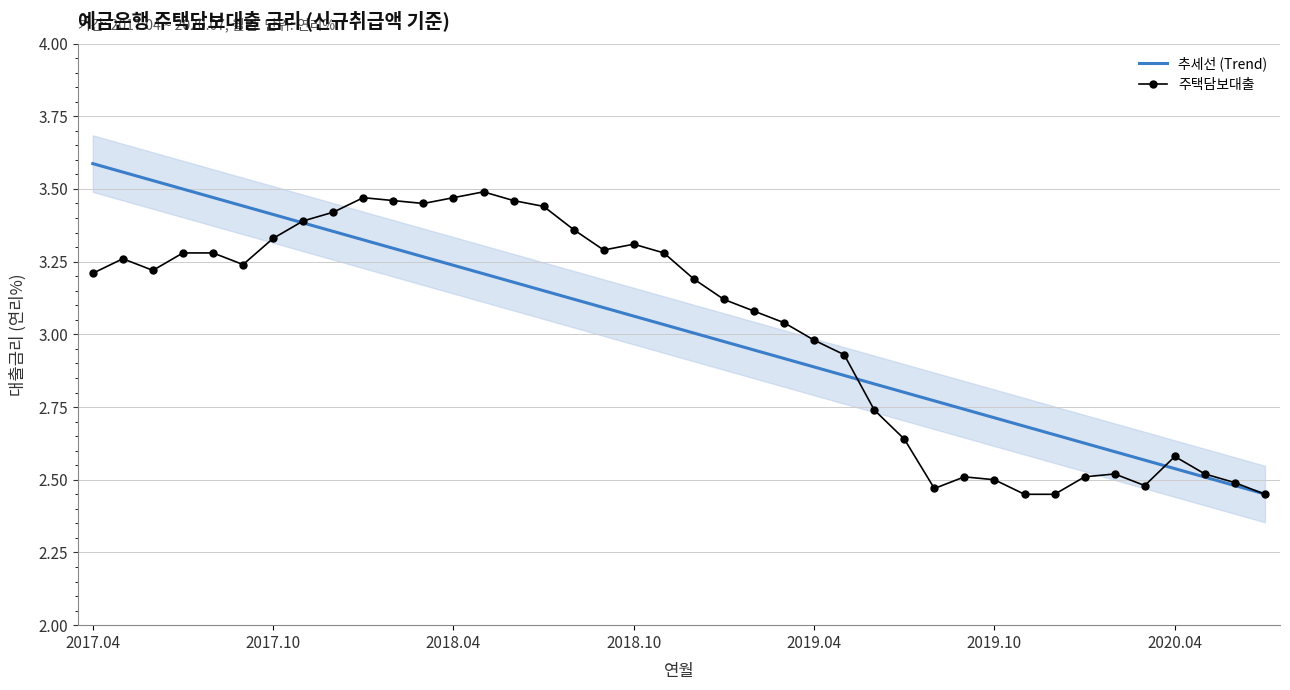

Reading left to right, list all the values displayed in this chart.

추세선 (Trend): 3.6	3.6	3.5	3.5	3.5	3.4	3.4	3.4	3.4	3.3	3.3	3.3	3.2	3.2	3.2	3.2	3.1	3.1	3.1	3.0	3.0	3.0	2.9	2.9	2.9	2.9	2.8	2.8	2.8	2.7	2.7	2.7	2.7	2.6	2.6	2.6	2.5	2.5	2.5	2.5
주택담보대출: 3.2	3.3	3.2	3.3	3.3	3.2	3.3	3.4	3.4	3.5	3.5	3.5	3.5	3.5	3.5	3.4	3.4	3.3	3.3	3.3	3.2	3.1	3.1	3.0	3.0	2.9	2.7	2.6	2.5	2.5	2.5	2.5	2.5	2.5	2.5	2.5	2.6	2.5	2.5	2.5